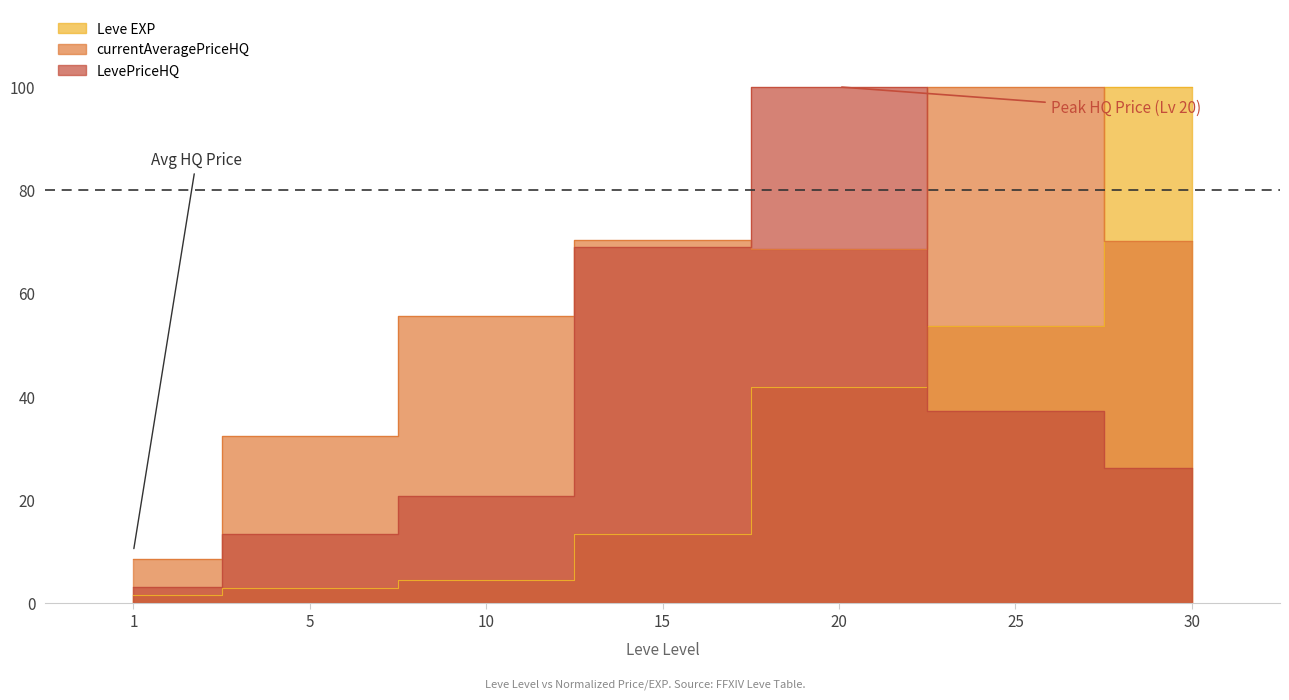

Rank the series at 10 from highest to lowest value.

currentAveragePriceHQ, LevePriceHQ, Leve EXP